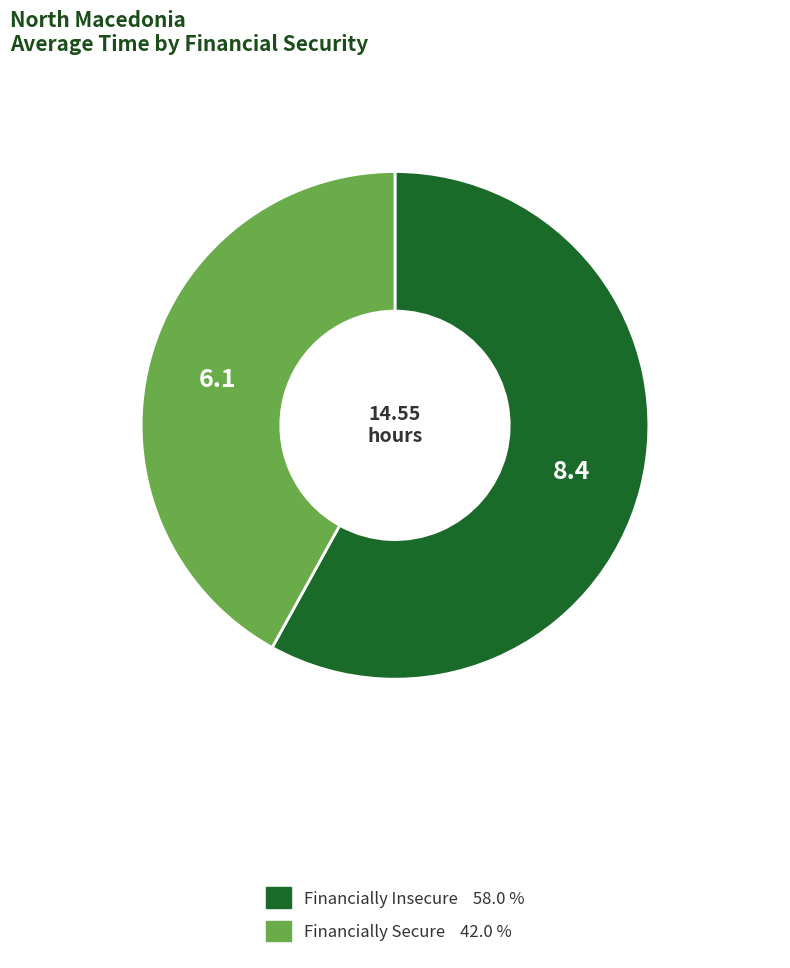

Count the number of slices in the pie.

2